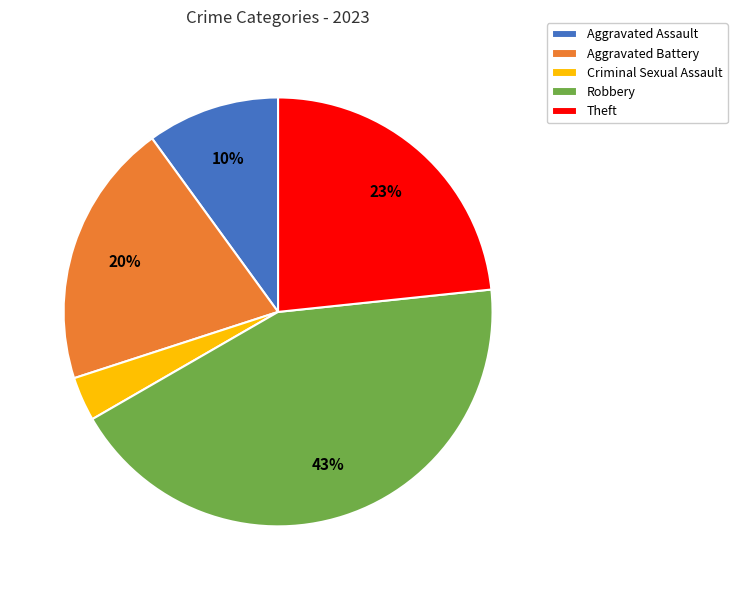

Rank the categories by value from lowest to highest.

Criminal Sexual Assault, Aggravated Assault, Aggravated Battery, Theft, Robbery